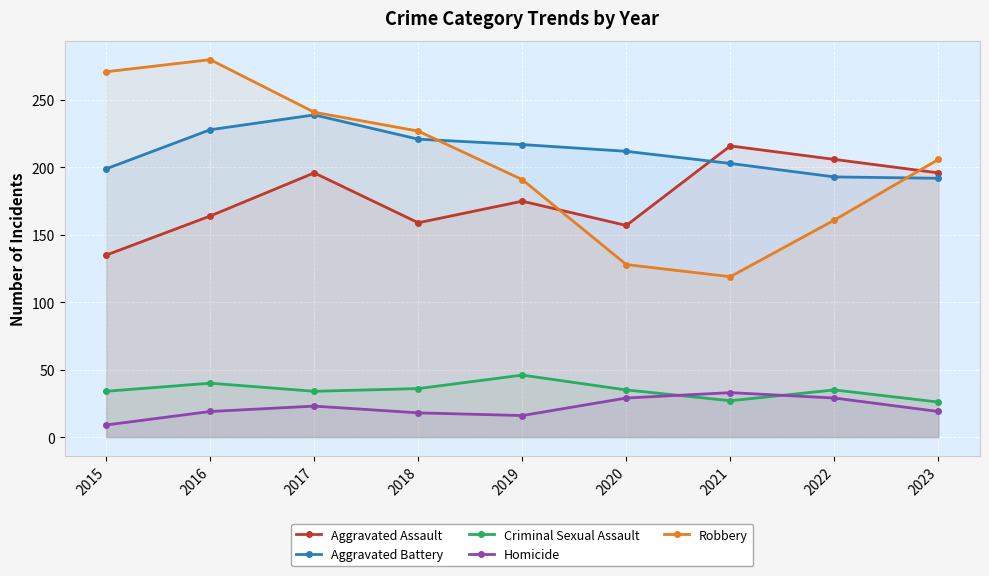

What is the sum of the Robbery values at 2018 and 2016?

507